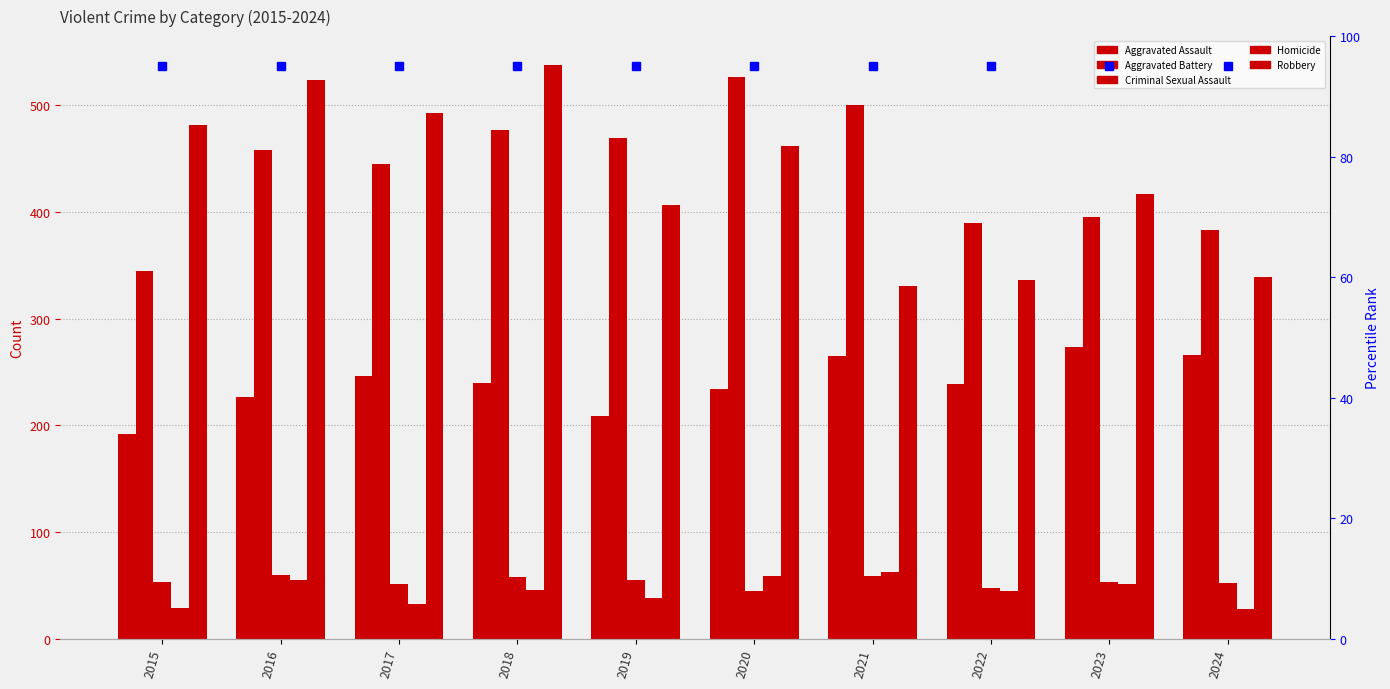

Reading left to right, transcribe all the data shown in this chart.

Aggravated Assault: 192	227	246	240	209	234	265	239	274	266
Aggravated Battery: 345	458	445	477	469	527	500	390	395	383
Criminal Sexual Assault: 53	60	51	58	55	45	59	48	53	52
Homicide: 29	55	33	46	38	59	63	45	51	28
Robbery: 482	524	493	538	407	462	331	336	417	339